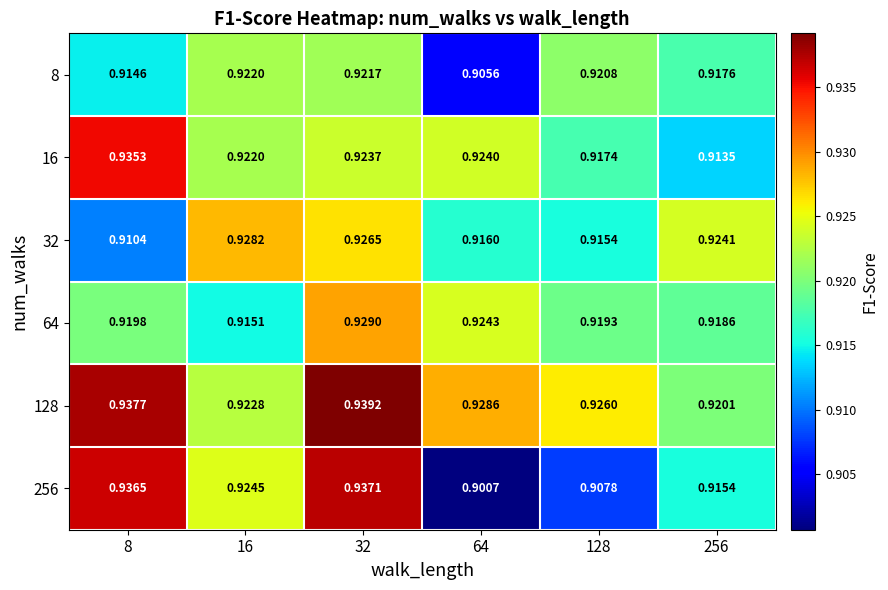

Rank the series by their maximum value, from lowest to highest.

8, 32, 64, 16, 256, 128